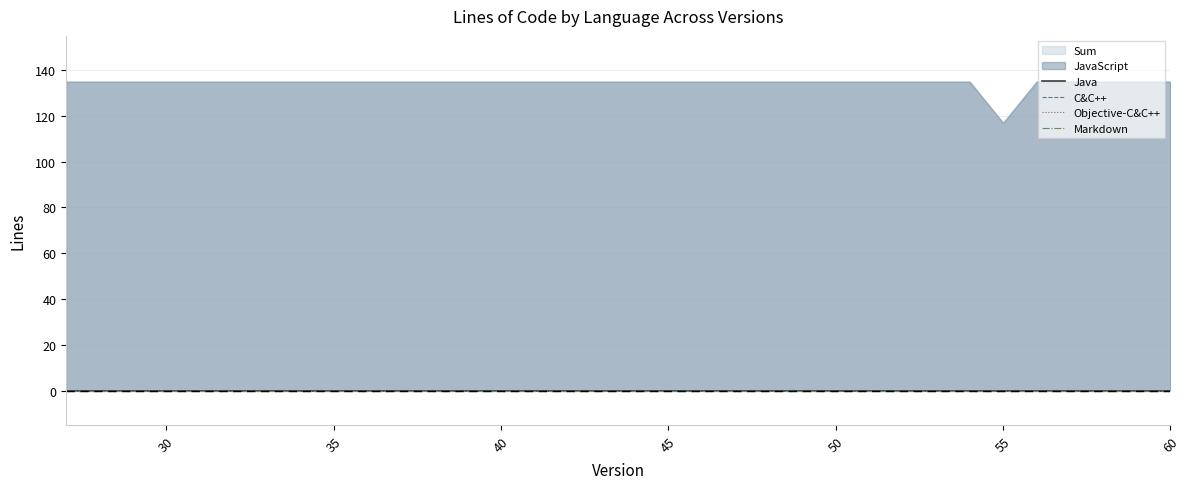

What is the difference between the maximum and minimum values in the JavaScript series?

18